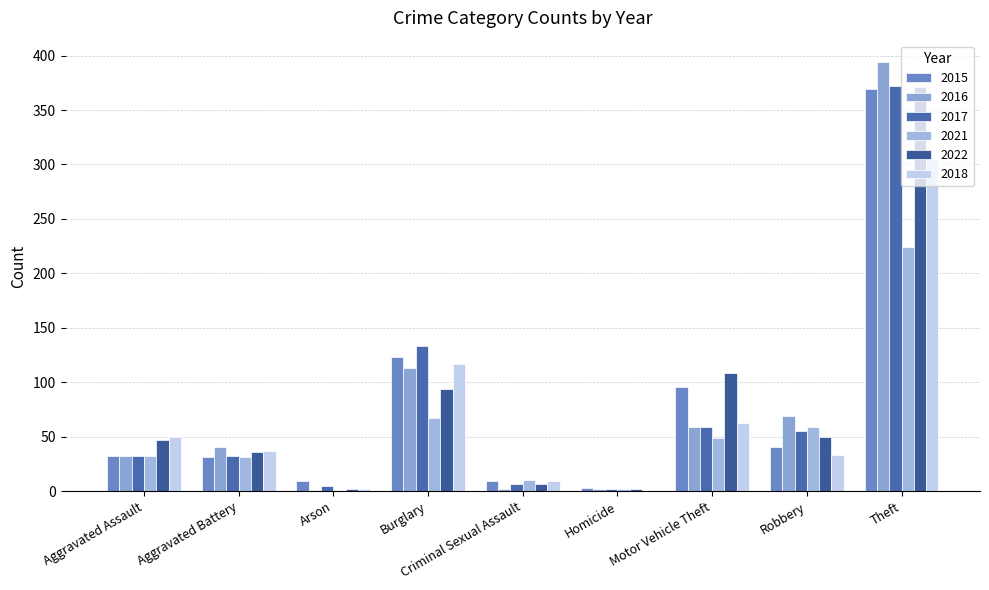

What is the total value across all series at Criminal Sexual Assault?

44